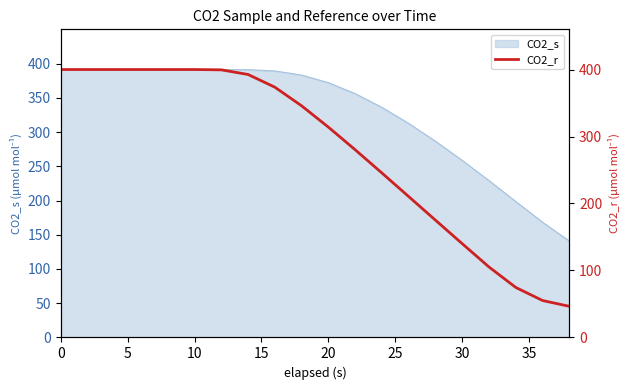

Where is the first local minimum?

10